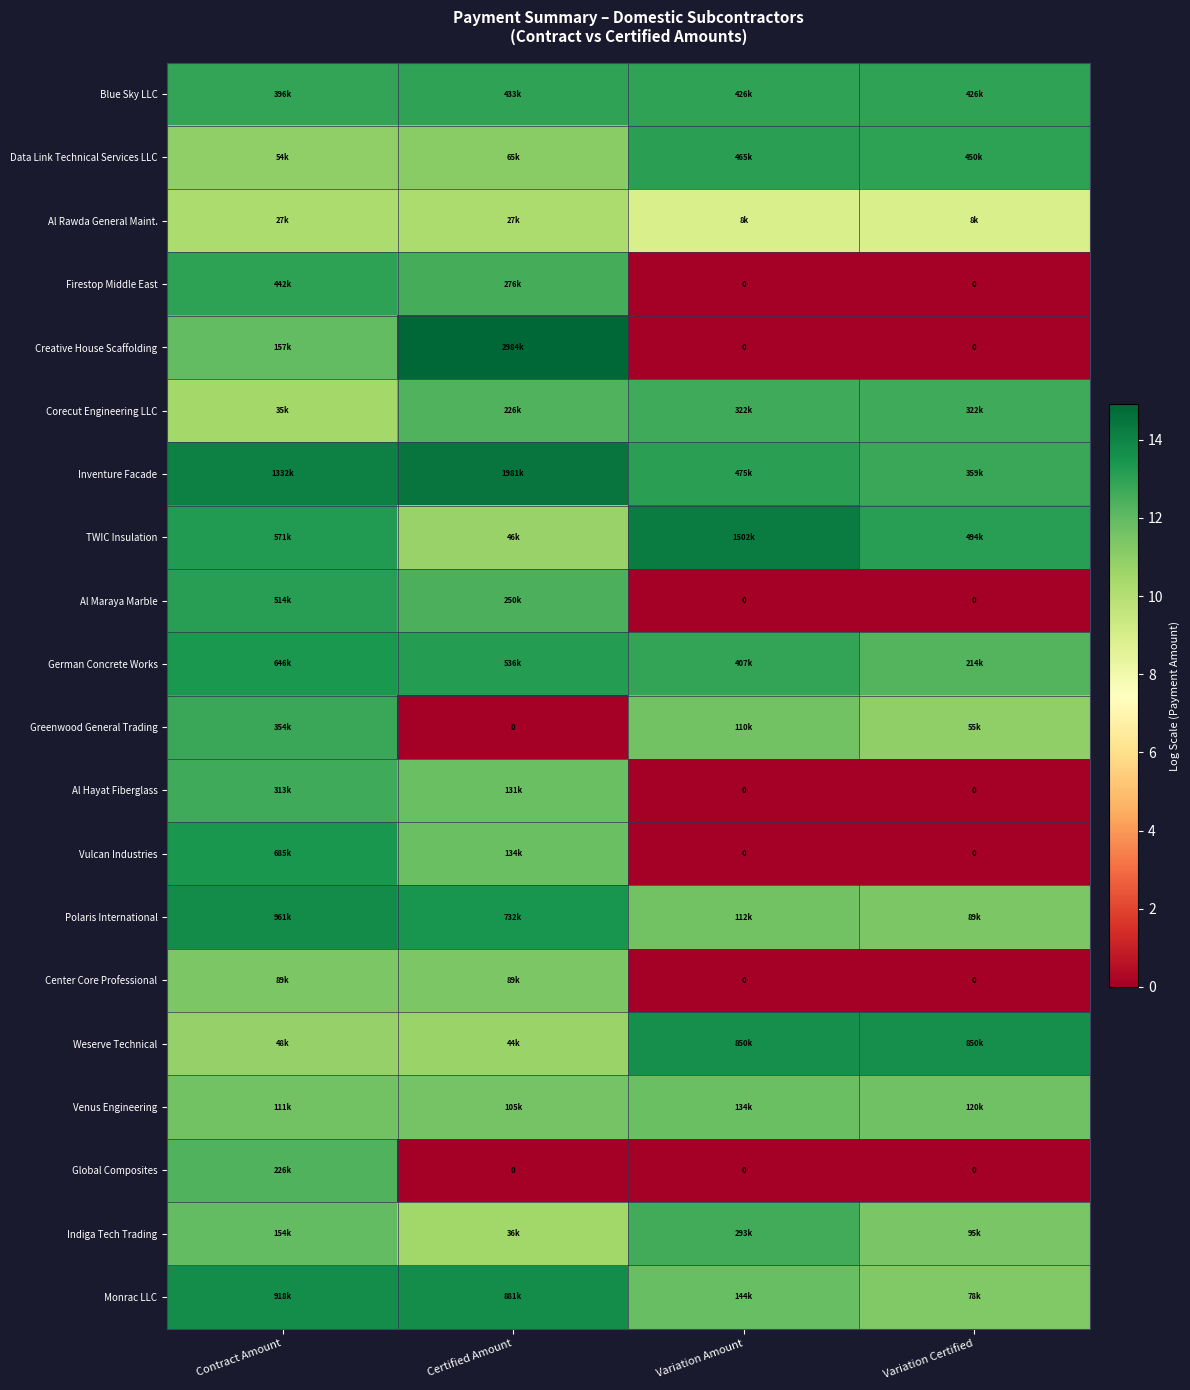

Is it true that Center Core Professional equals 19.1 at Contract Amount?

False